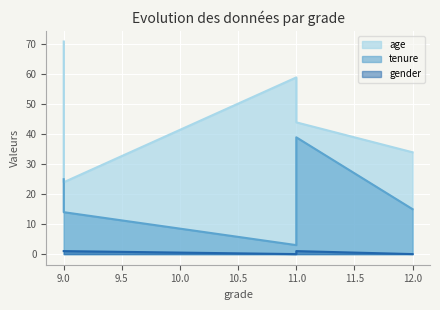

Which has a higher value, 9 or 9?

9